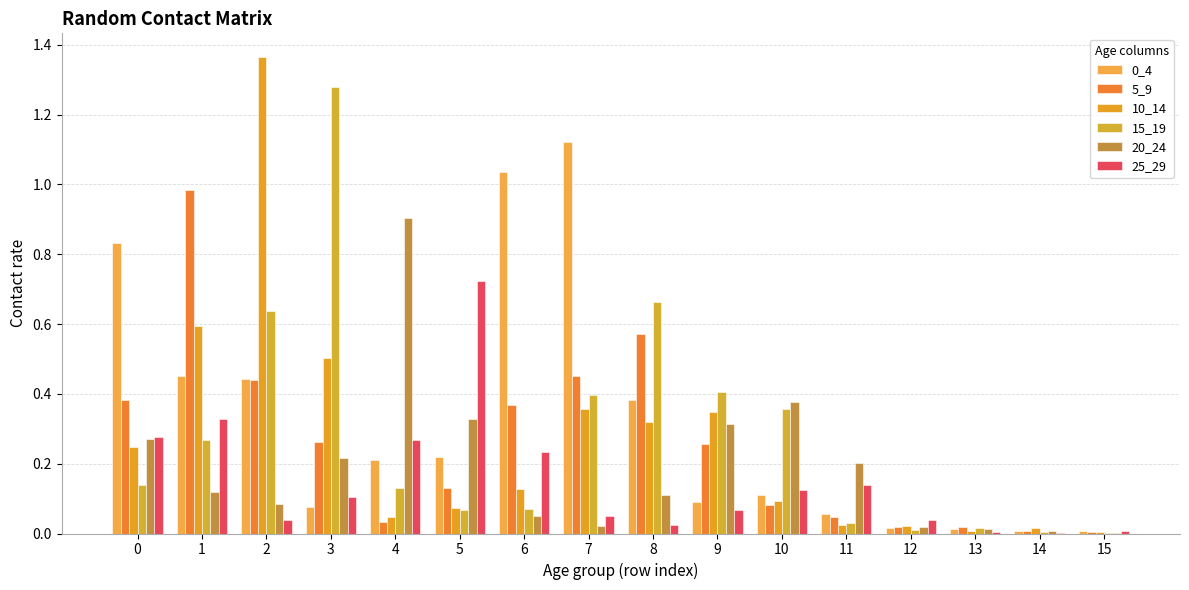

What is the total value across all series at 2?

3.0